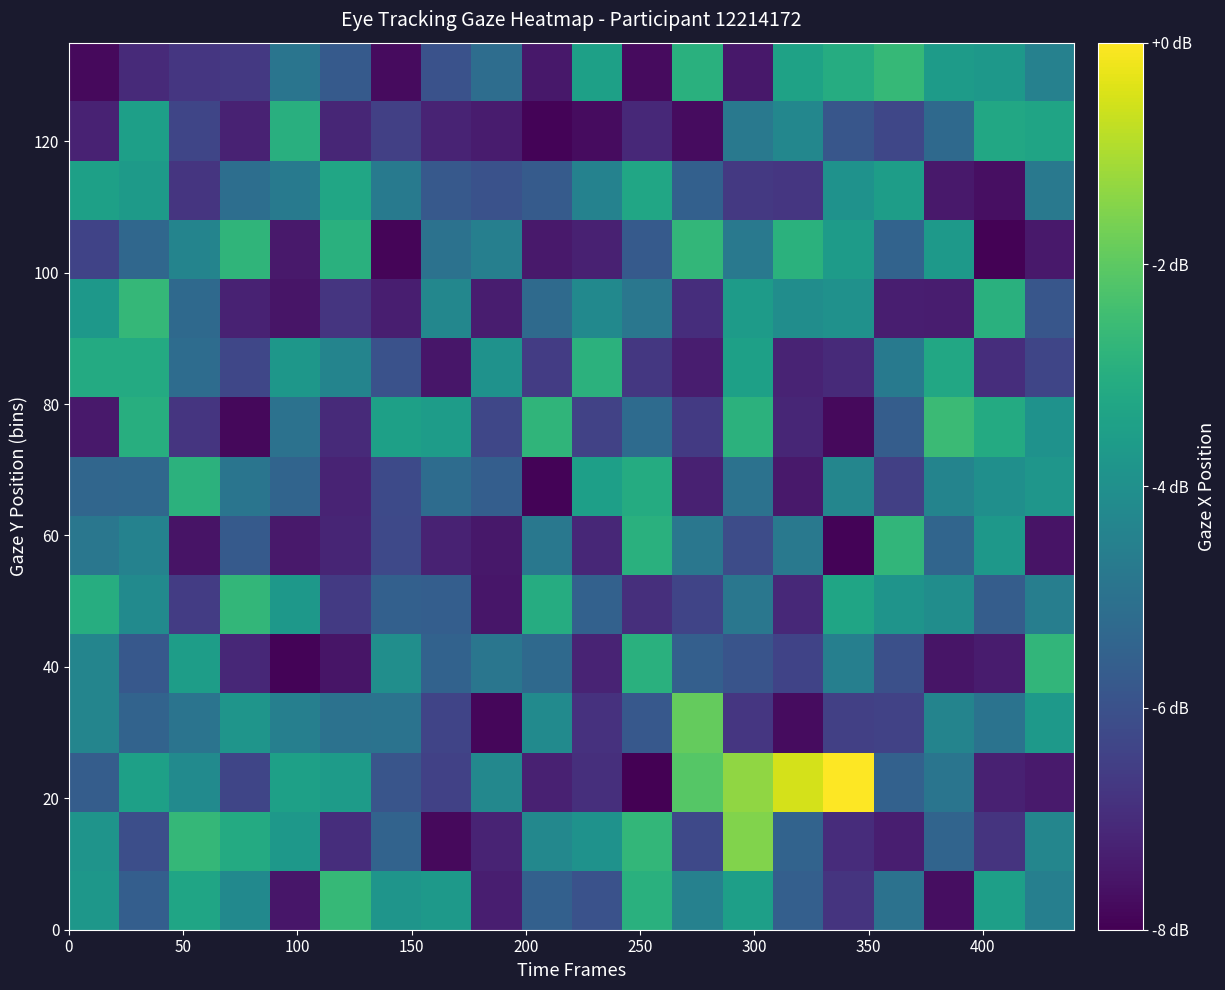

How many distinct data groups are displayed?

15